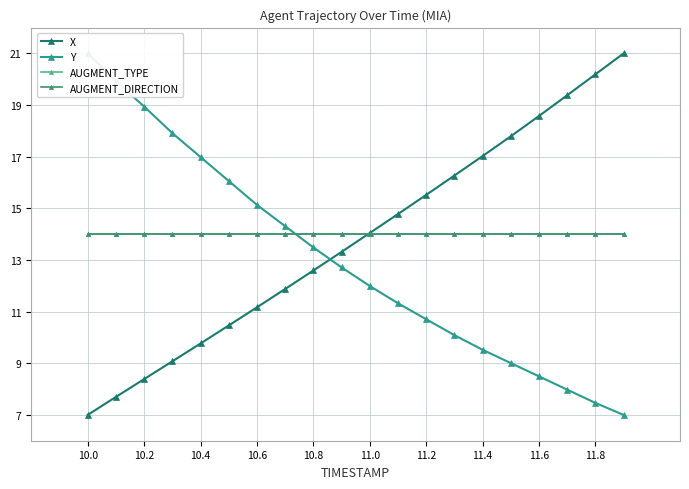

What is the difference between the maximum and minimum values in the X series?

14.0